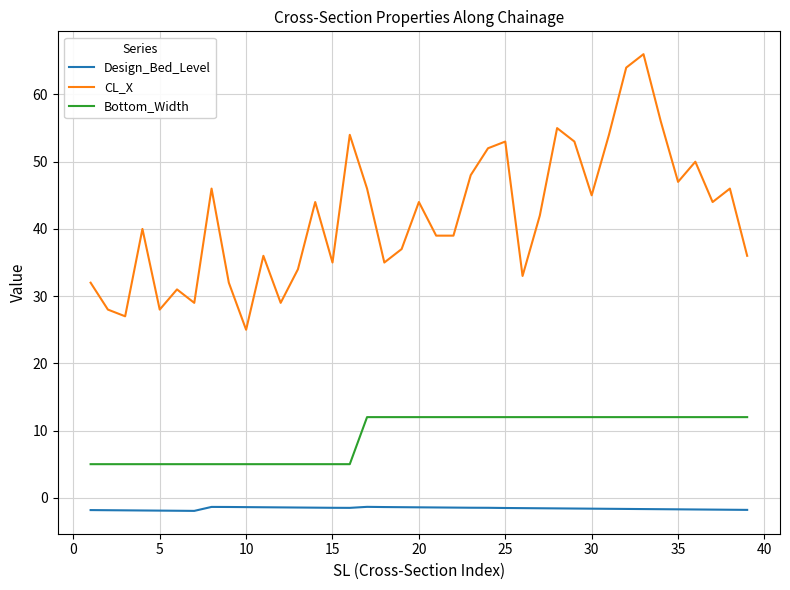

How many lines are shown in the chart?

3